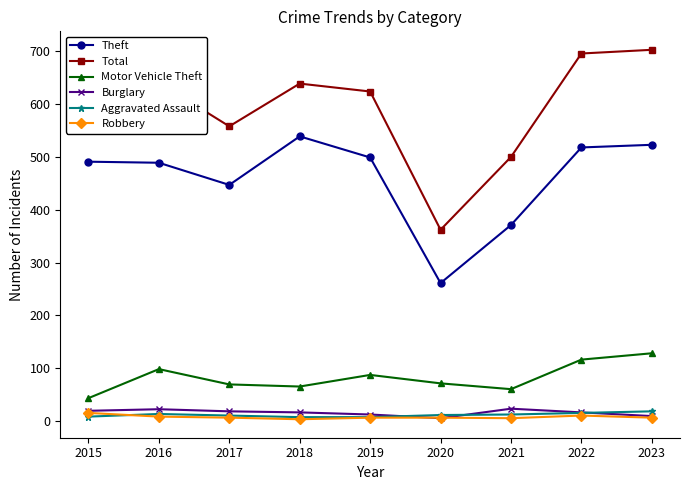

True or false: Total has more than 1 interior local peaks.

True